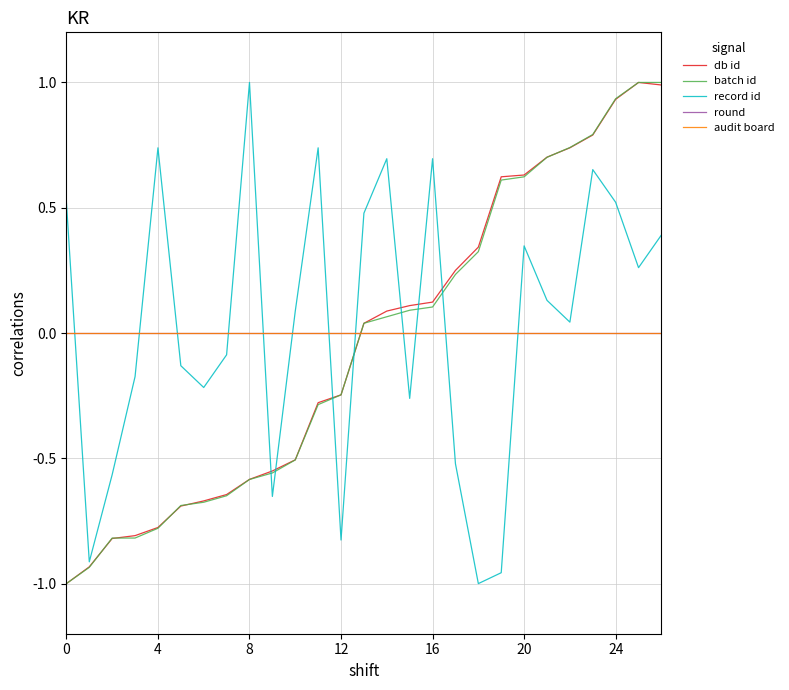

Does the chart display data point markers on the line(s)?

No